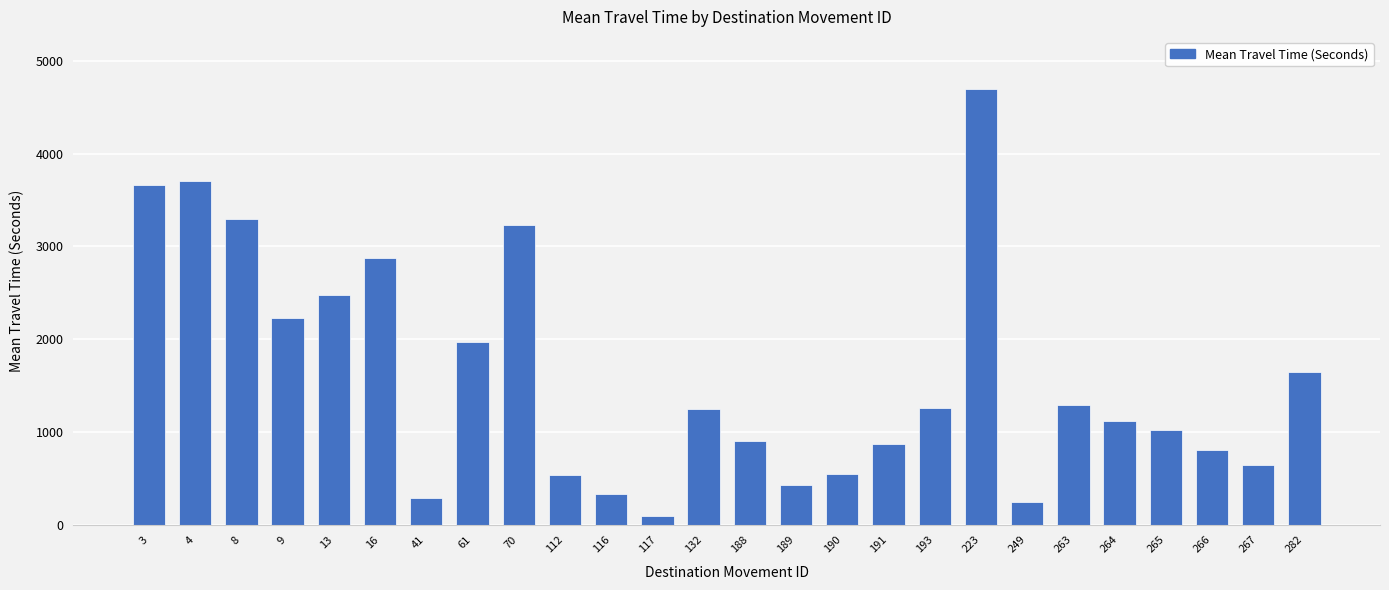

Is it true that the value at 263 is 1909?

False